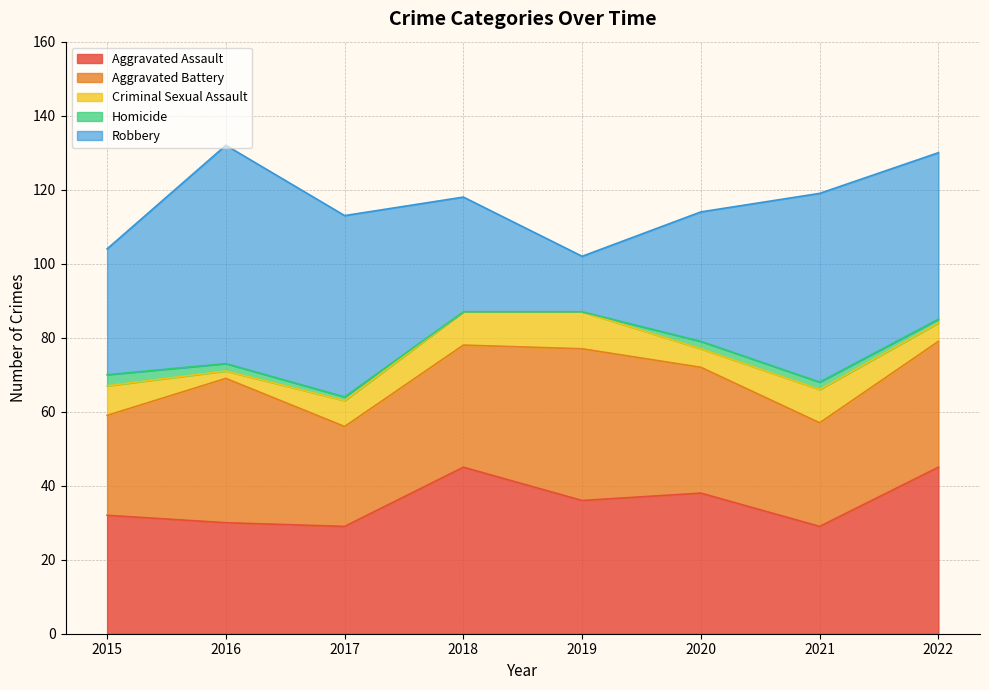

What are all the series names shown in the legend?

Aggravated Assault, Aggravated Battery, Criminal Sexual Assault, Homicide, Robbery